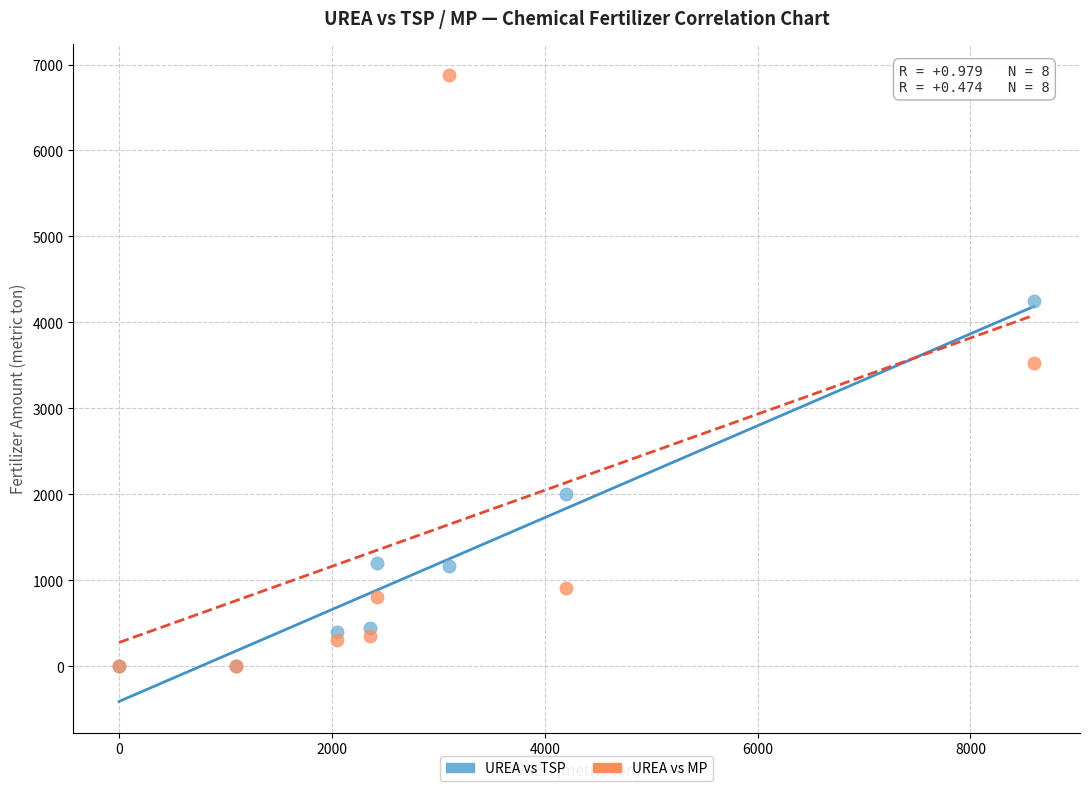

Across all series, what Y value is closest to 3440?

3530